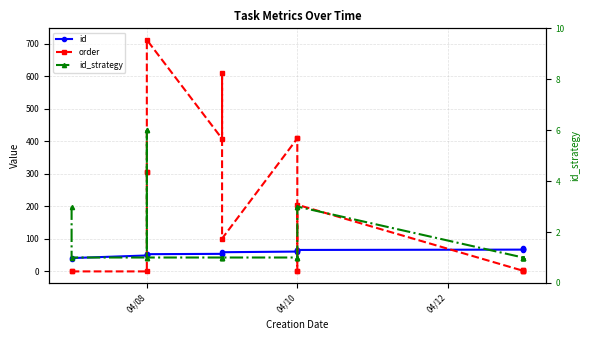

True or false: id_strategy and id cross at least once.

False